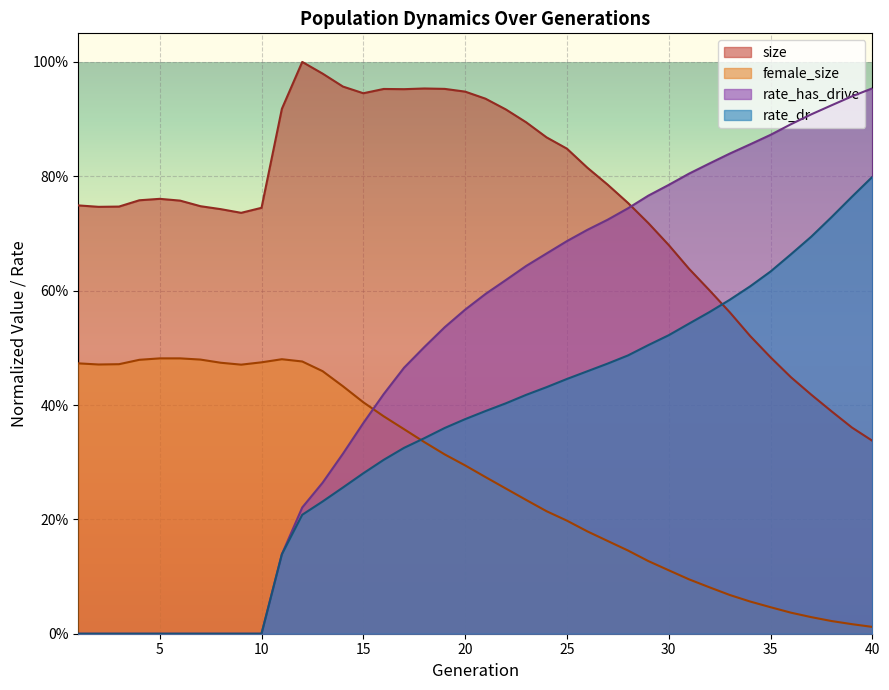

How many lines are shown in the chart?

4